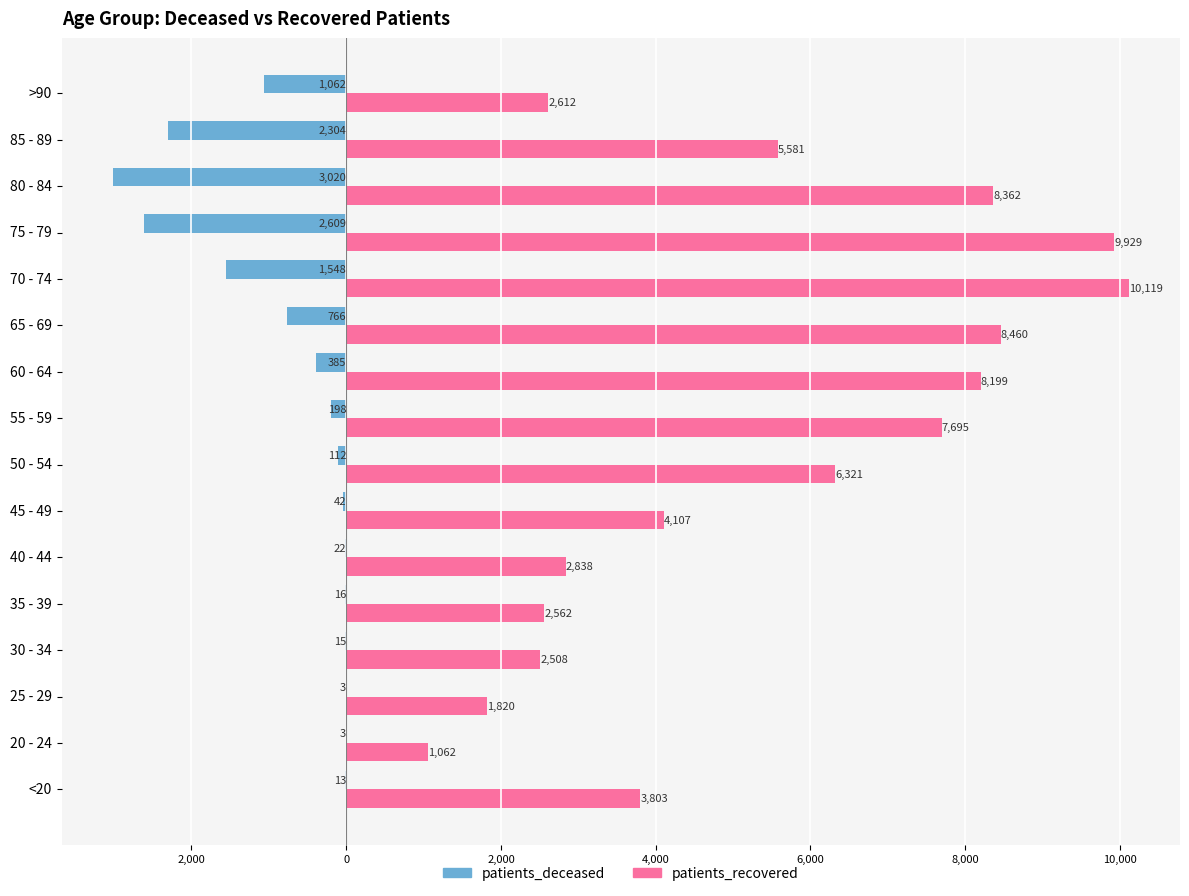

What are all the series names shown in the legend?

patients_deceased, patients_recovered